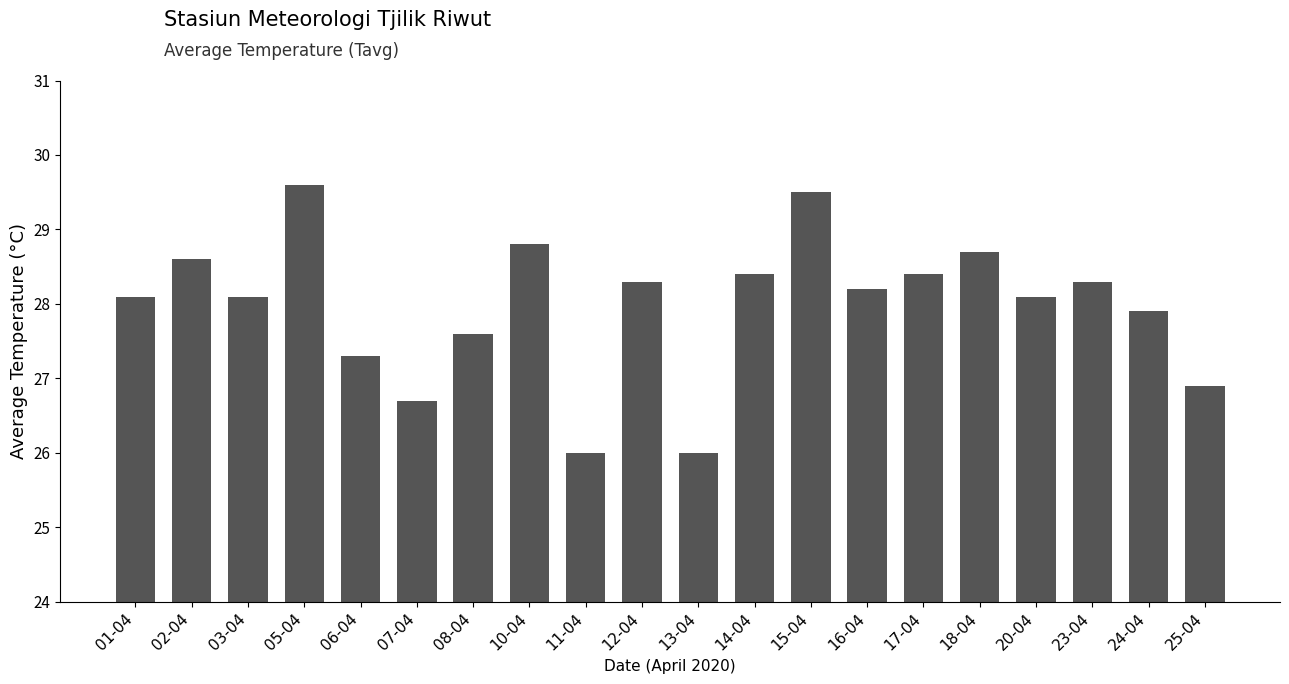

How many data points are above 28?

13